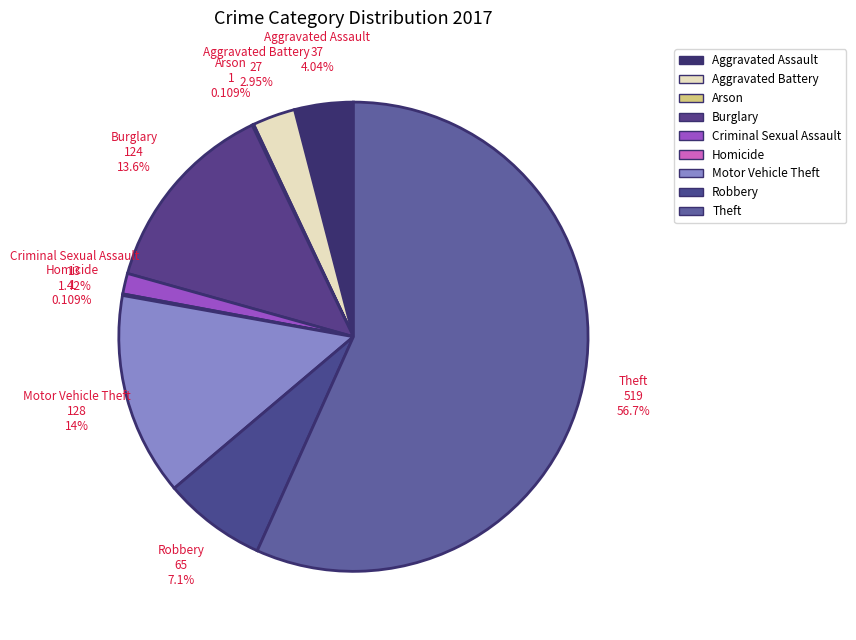

Rank the categories by value from highest to lowest.

Theft, Motor Vehicle Theft, Burglary, Robbery, Aggravated Assault, Aggravated Battery, Criminal Sexual Assault, Arson, Homicide